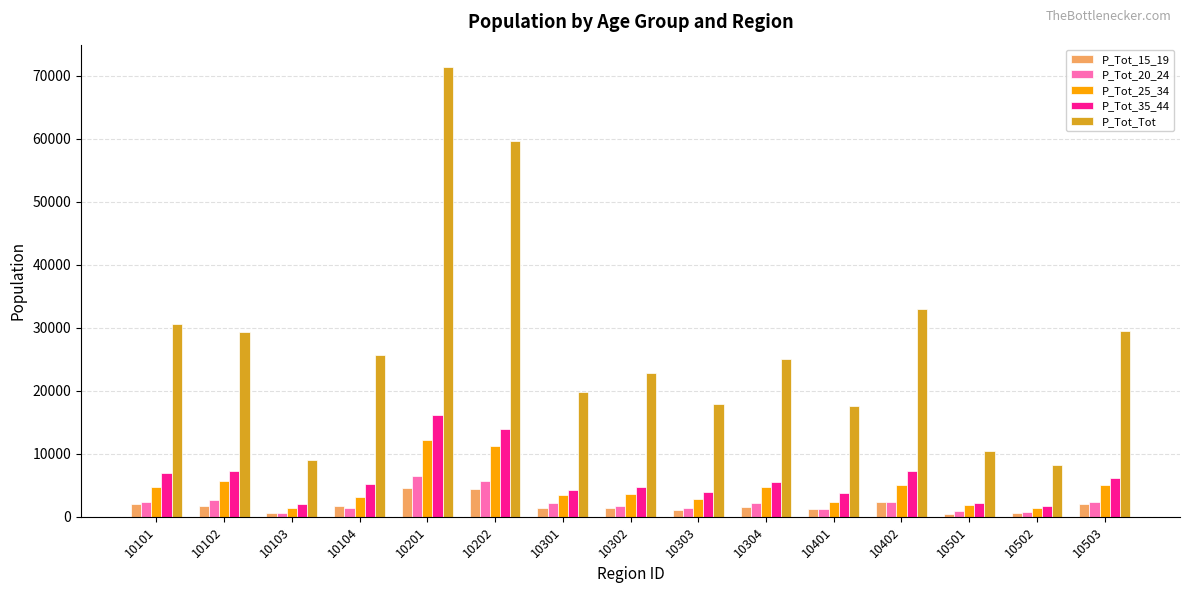

Which series has the largest total across all categories?

P_Tot_Tot